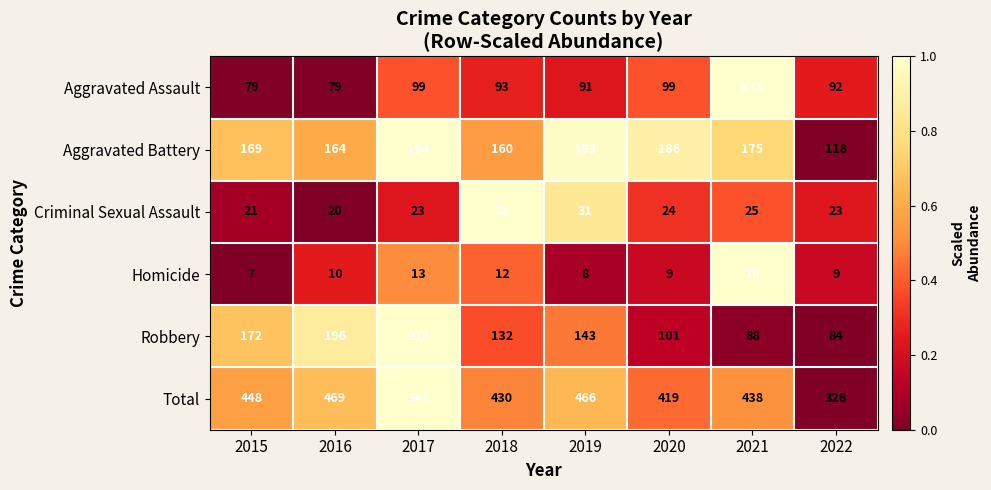

Which series has the widest spread of values?

Total